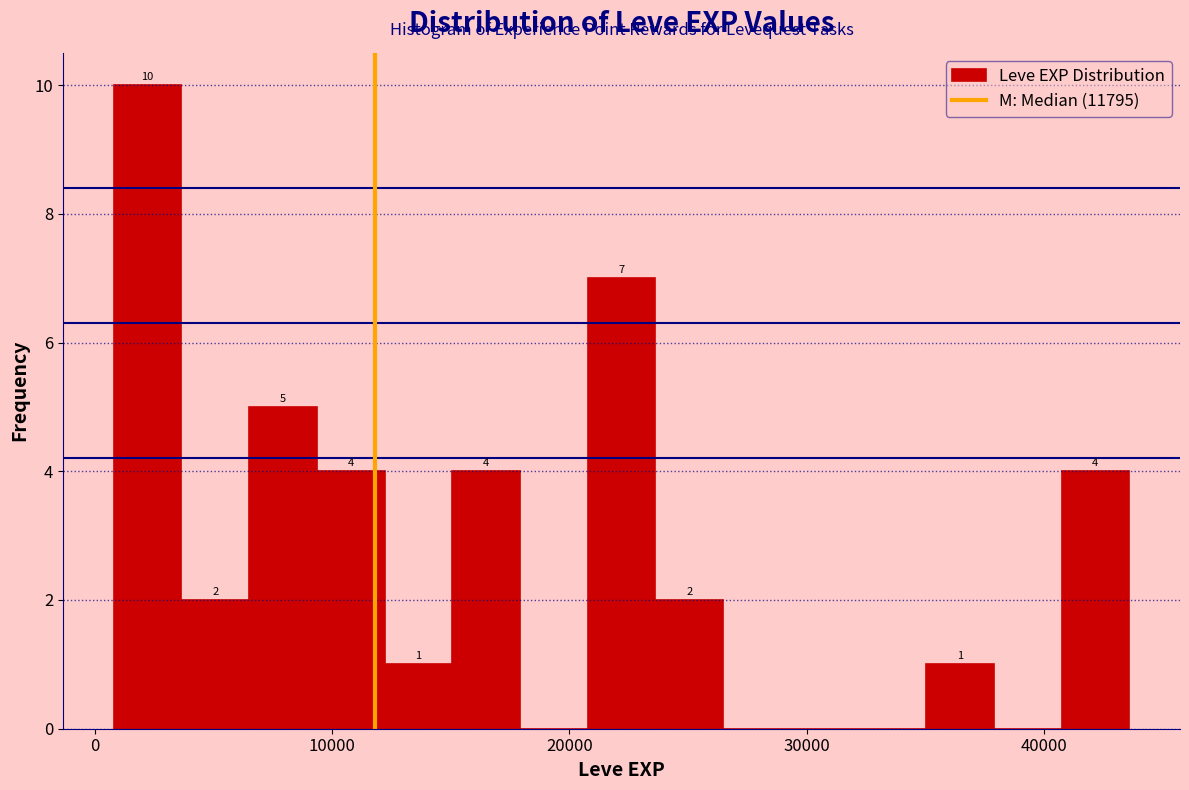

Around what value on the x-axis is the tallest bar? Give the approximate position of its centre, as read against the axis.

2000